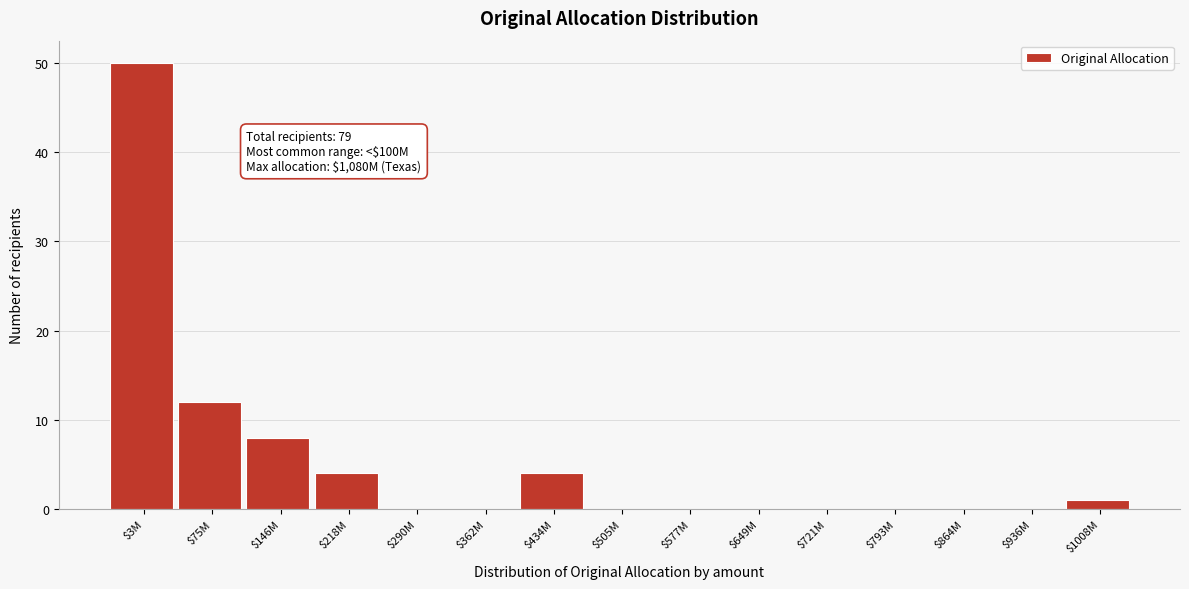

Which category has the highest value across all series?

$3M